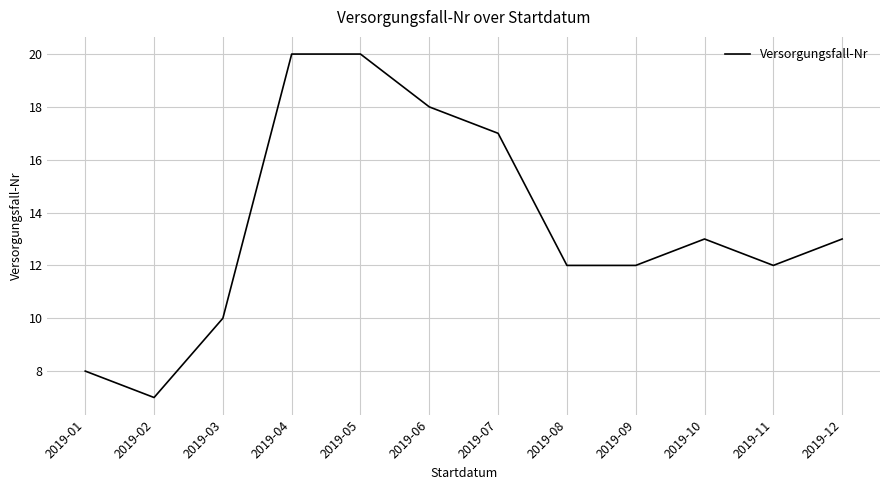

What is the approximate value at 2019-10?

13